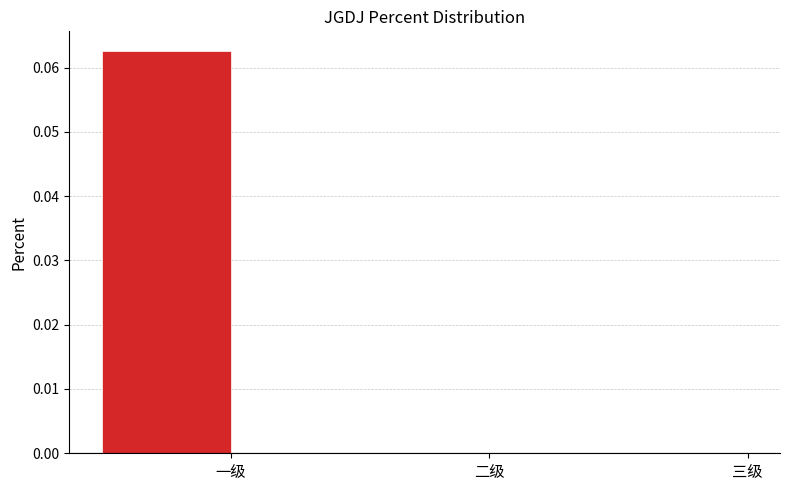

Which has a higher value, 二级 or 一级?

一级